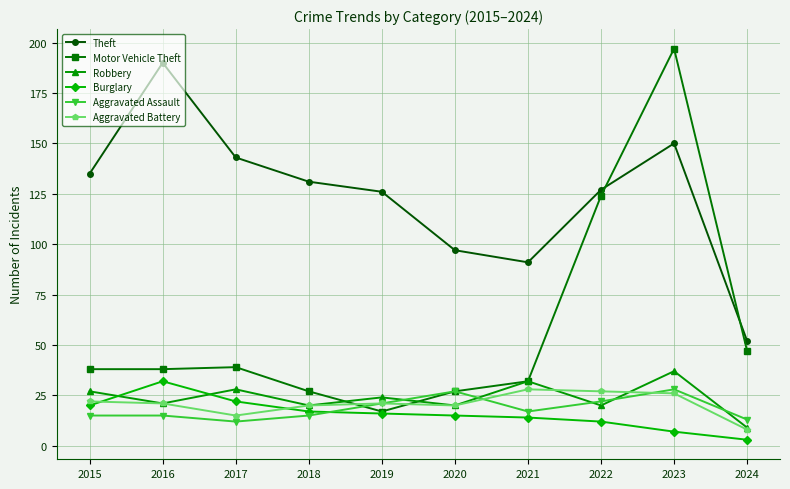

The Robbery series shows 20 at 2022. True or false?

True